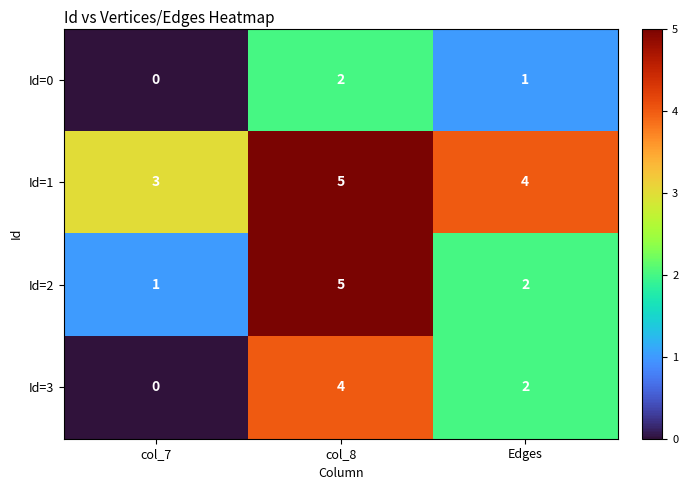

Reading left to right, extract all data points from this chart.

Id=0: 0	2	1
Id=1: 3	5	4
Id=2: 1	5	2
Id=3: 0	4	2